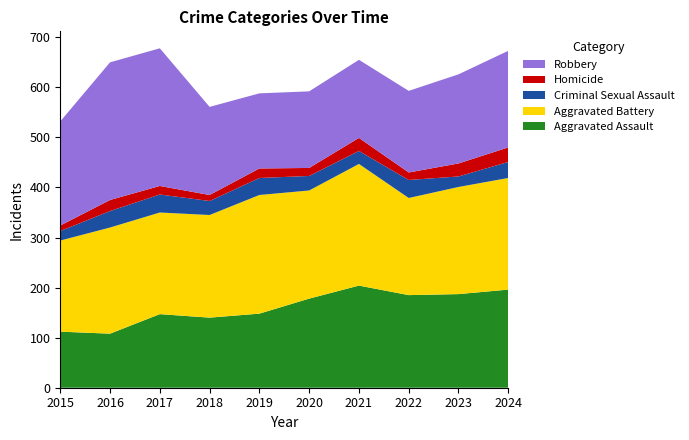

Reading left to right, what are all the values shown in this chart?

Aggravated Assault: 112	108	147	140	148	178	204	185	187	196
Aggravated Battery: 182	212	203	205	237	216	243	194	214	223
Criminal Sexual Assault: 19	33	36	28	34	29	26	36	21	32
Homicide: 11	22	17	12	19	16	26	15	26	29
Robbery: 208	275	275	176	150	153	156	163	178	193